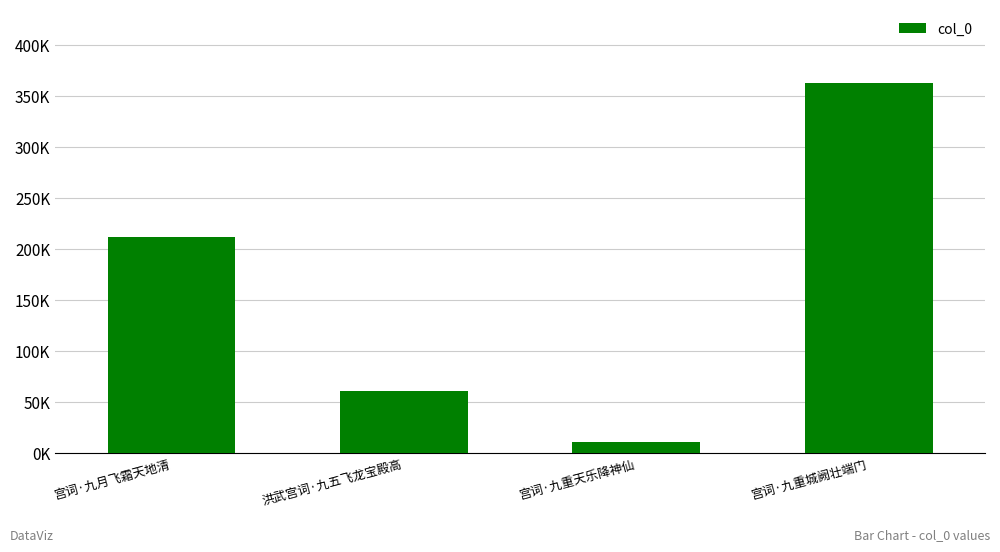

Are the bars horizontal?

No